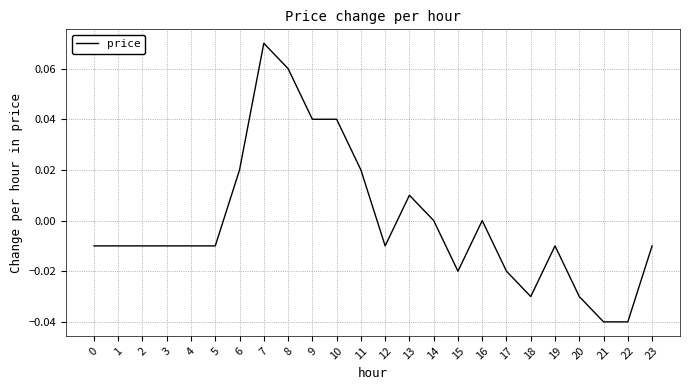

Which has a higher value, 6 or 13?

6